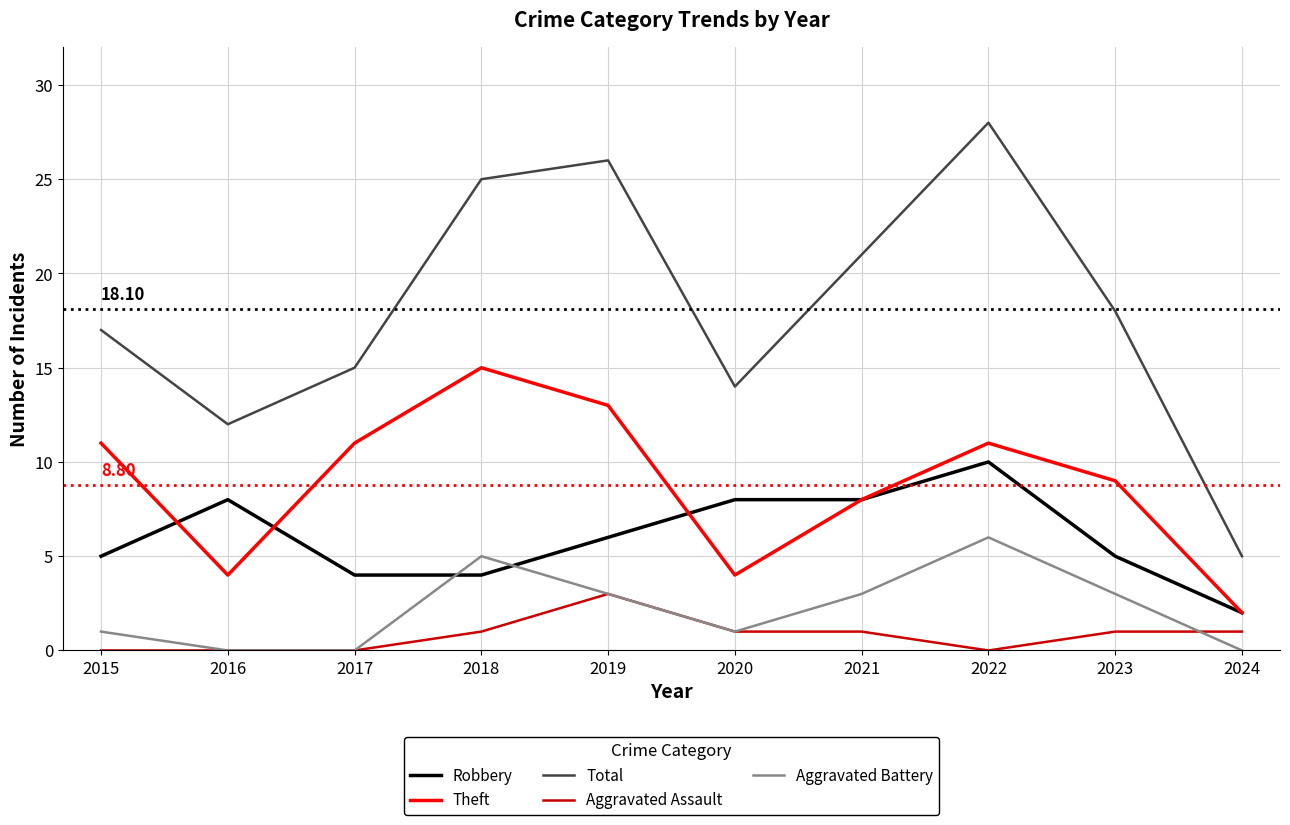

True or false: Aggravated Assault has more than 0 interior local peaks.

True